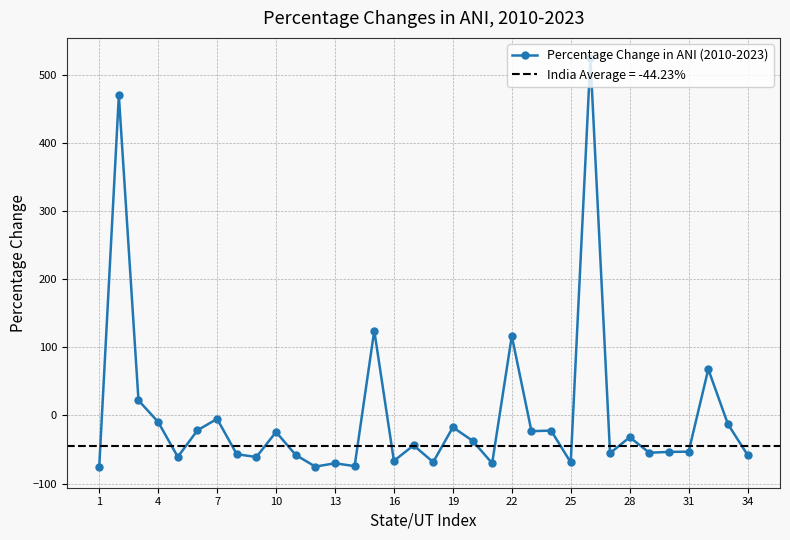

Does the chart display data point markers on the line(s)?

Yes